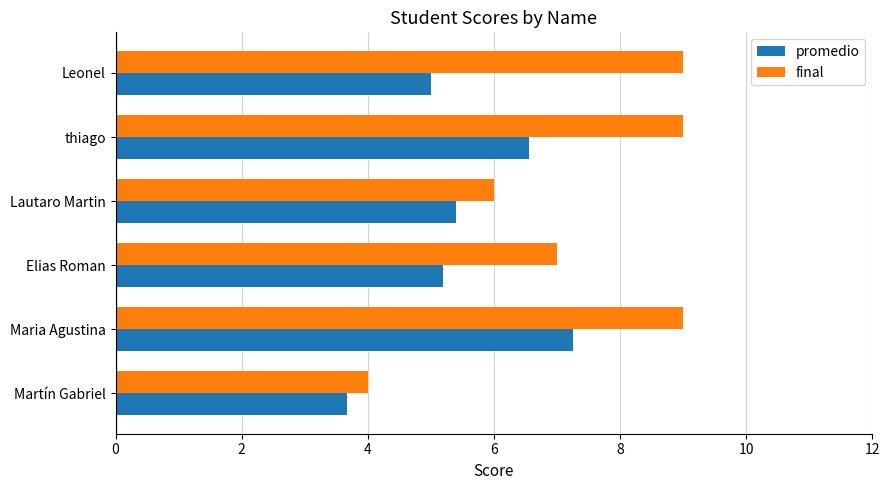

What are all the series names shown in the legend?

promedio, final